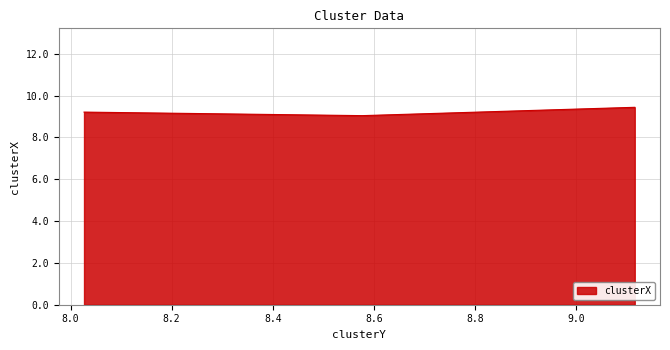

Count the number of data series in this chart.

1